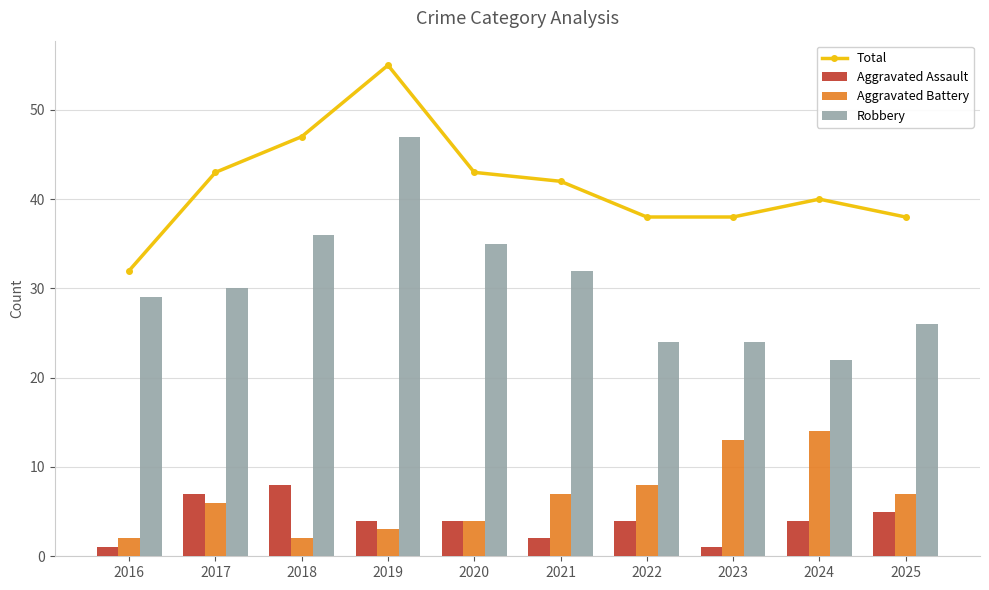

Read the Aggravated Assault value at 2023.

1